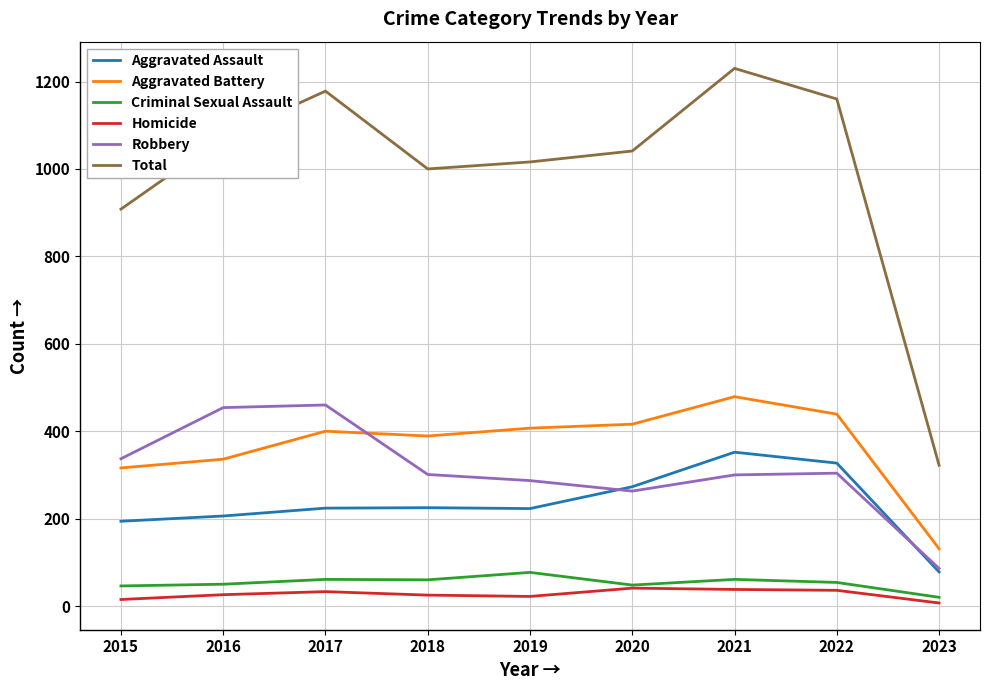

True or false: Homicide and Robbery intersect in this chart.

False